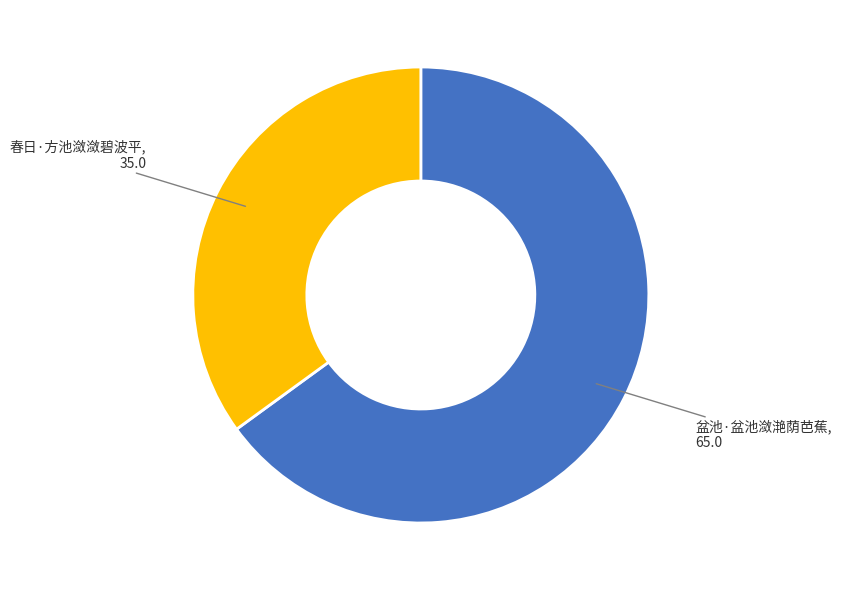

Is there a majority slice in this chart?

Yes